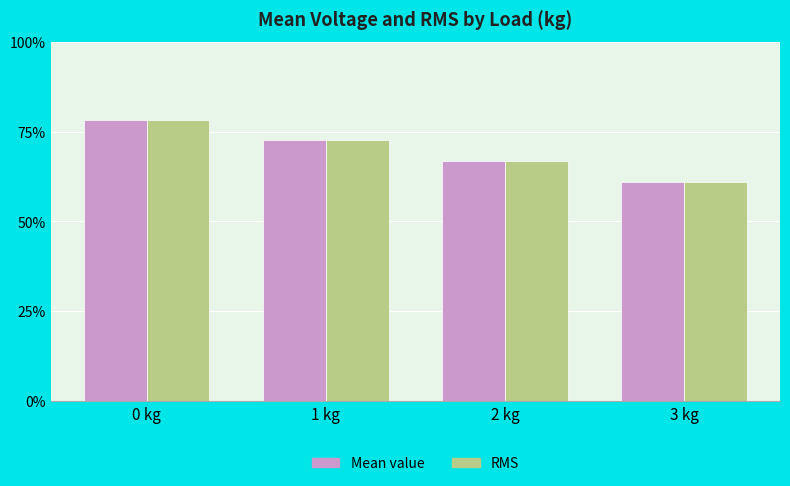

What is the label of the 3rd bar from the left?

2 kg